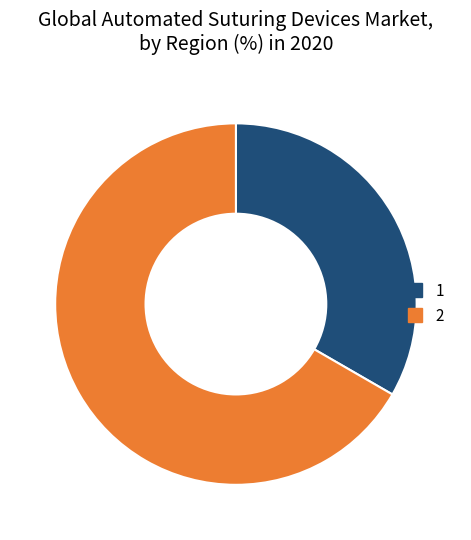

True or false: 1 accounts for 33% of the total.

True